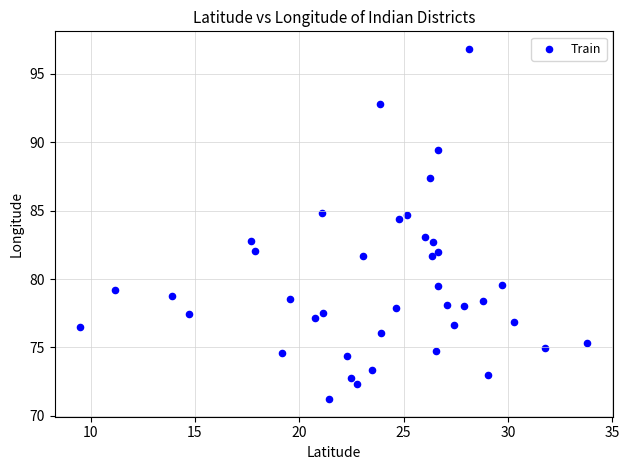

What is the range of X values (max minus min)?

24.3